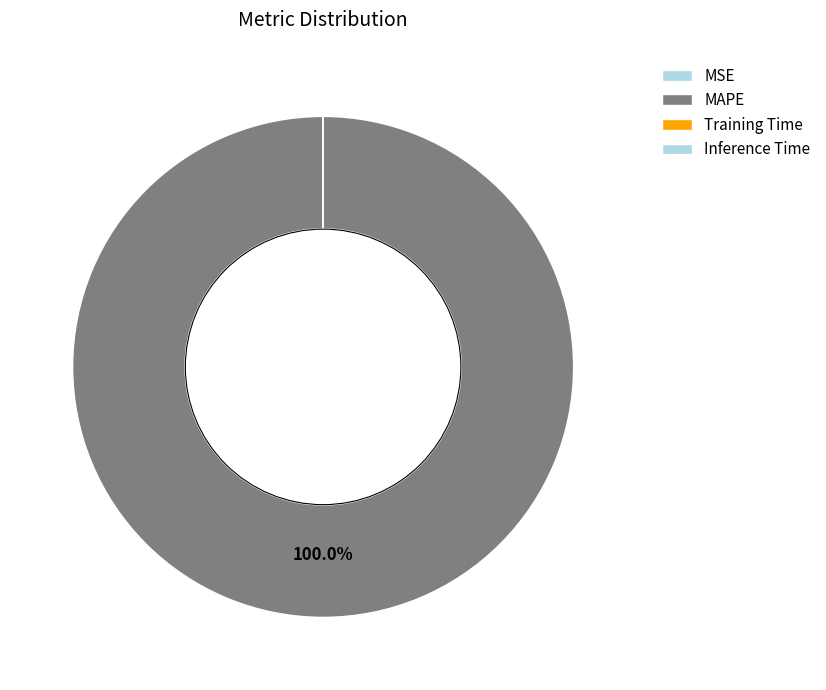

What is the total percentage of Inference Time and MAPE?

100.0%